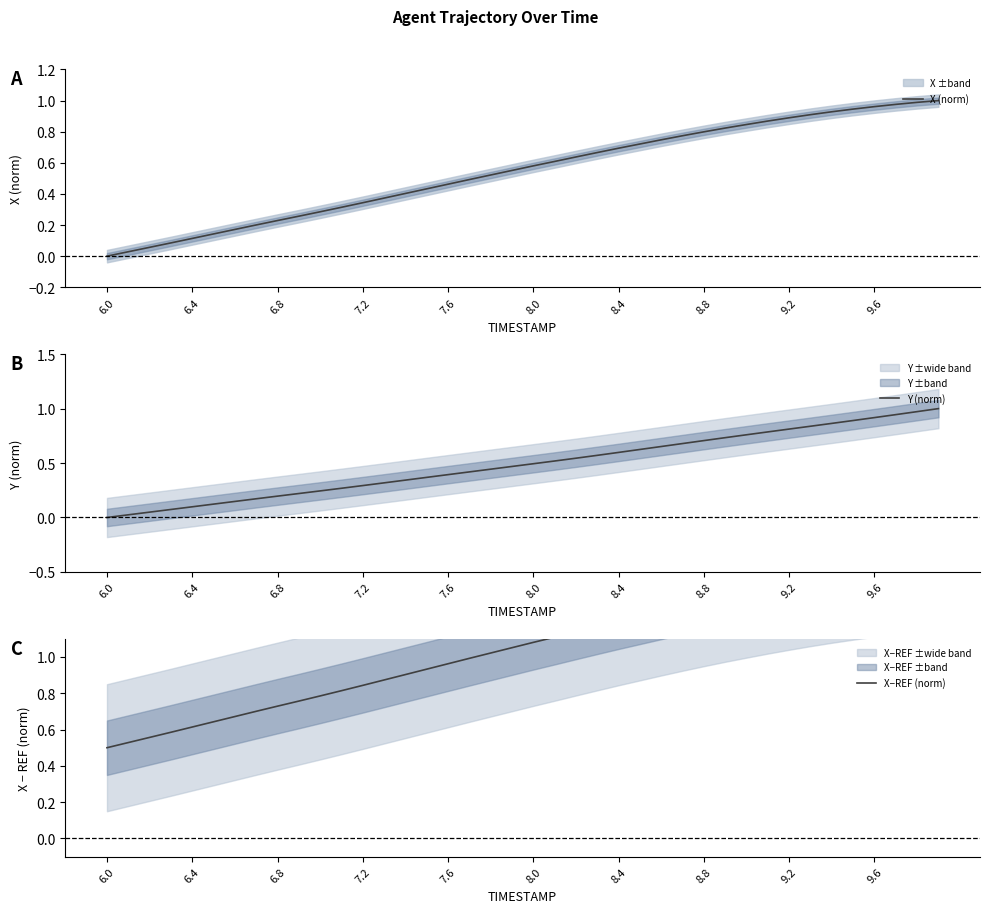

How many distinct data groups are displayed?

3